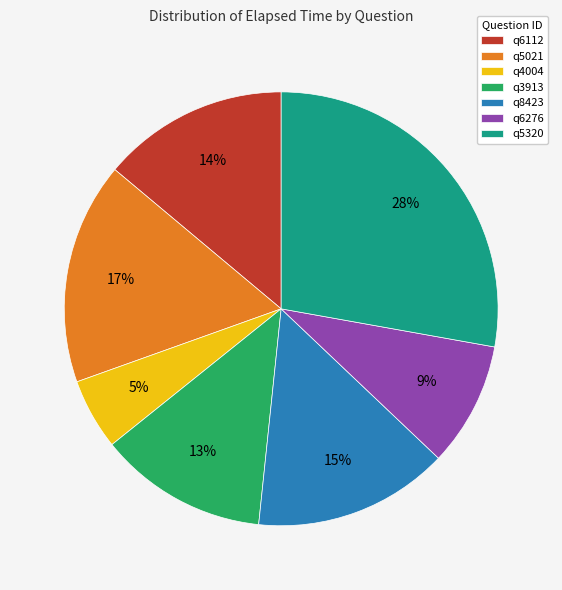

Which has a higher value, q3913 or q4004?

q3913